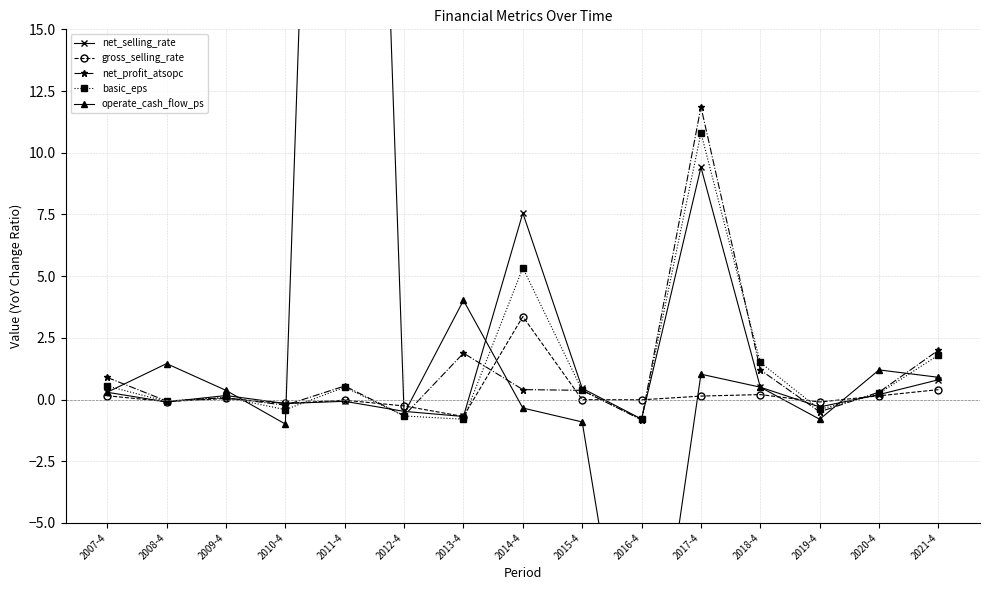

Where does the gross_selling_rate series first go above 0?

2007-4